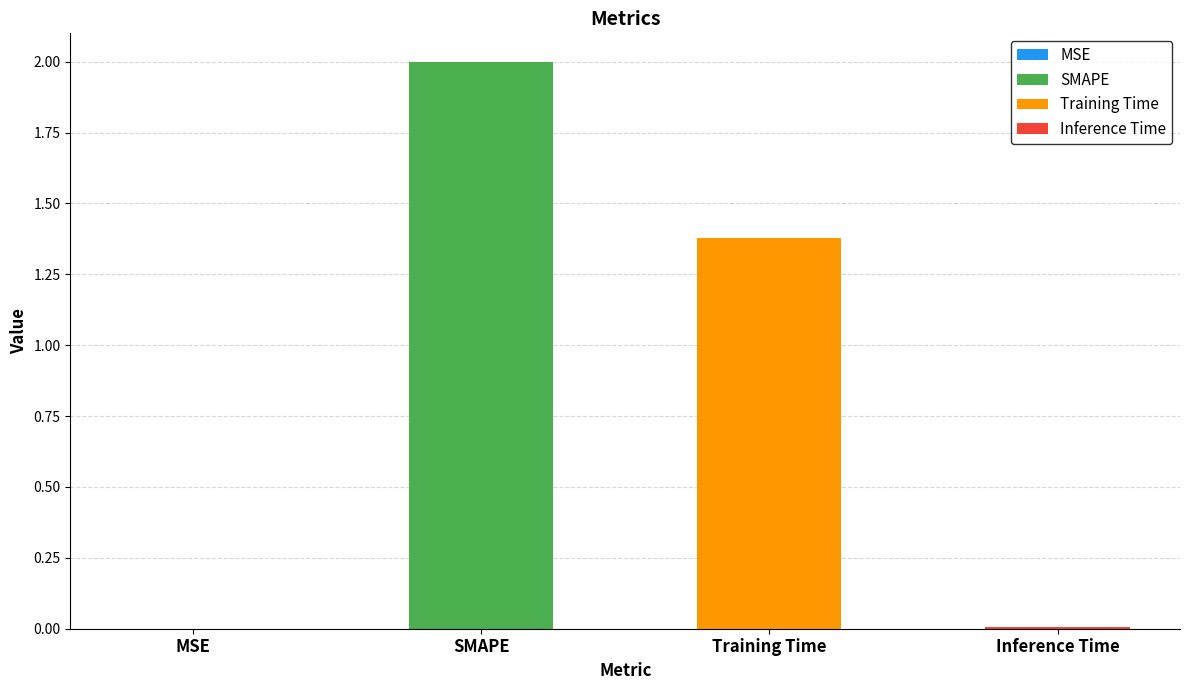

What is the difference between the maximum and minimum values?

2.0